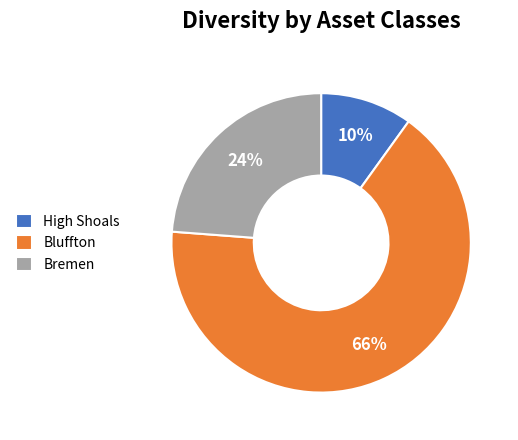

Which category has the smallest portion of the pie?

High Shoals